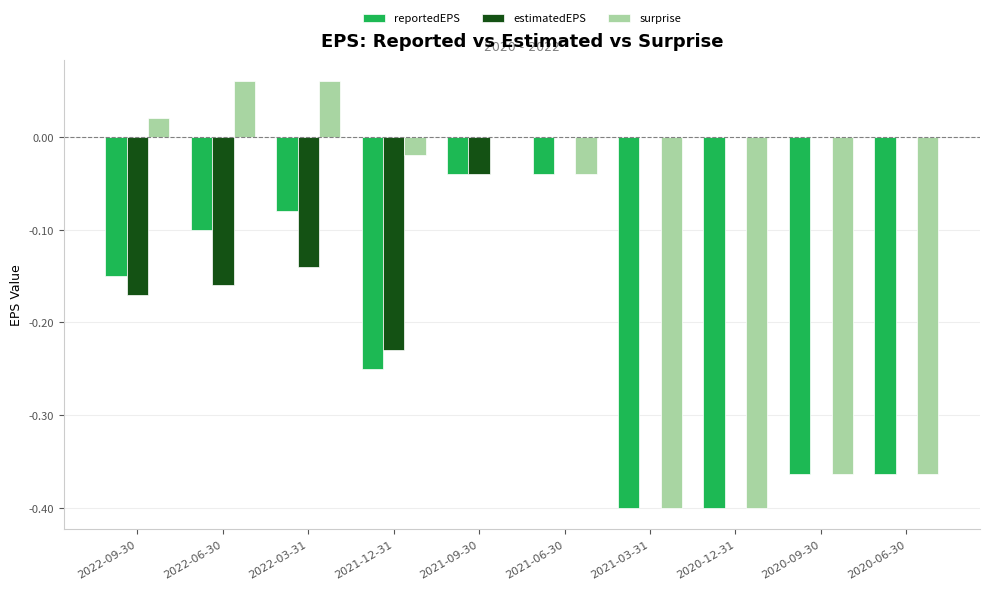

What is the sum of the reportedEPS values at 2022-09-30 and 2020-06-30?

-0.5